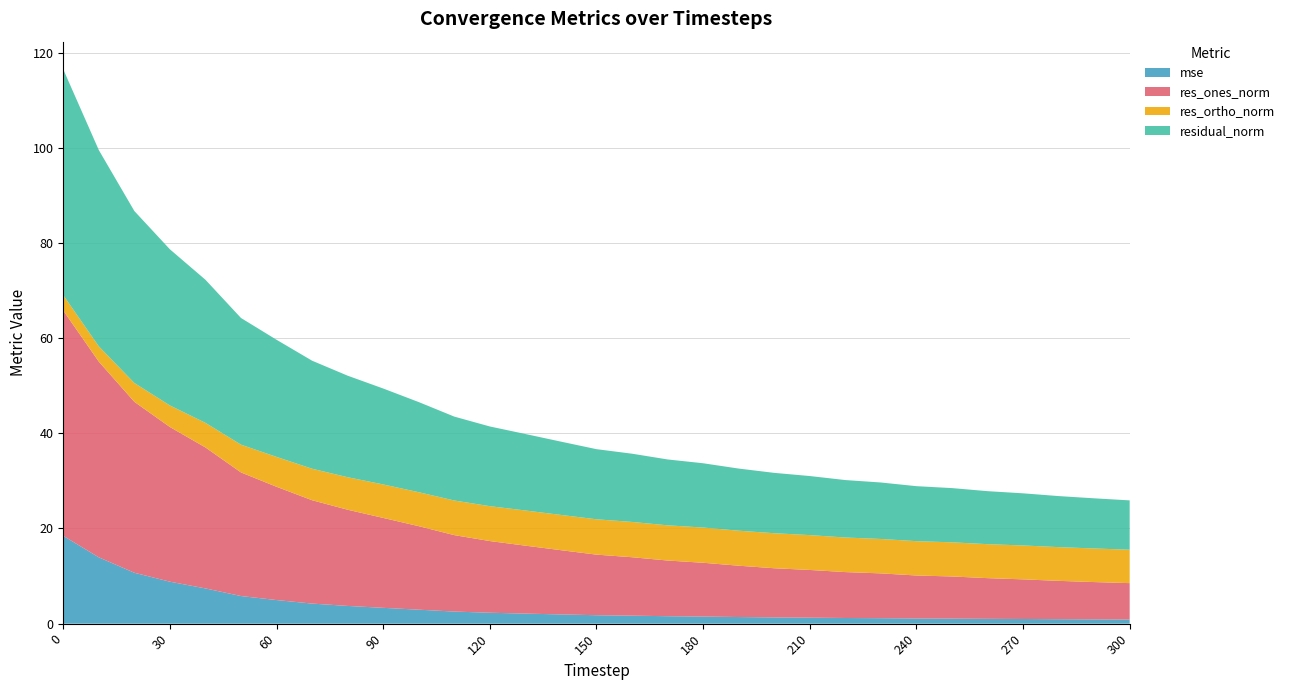

Reading left to right, extract all data points from this chart.

mse: 0=18.5	10=13.9	20=10.7	30=8.8	40=7.4	50=5.8	60=5.0	70=4.2	80=3.7	90=3.3	100=2.9	110=2.5	120=2.3	130=2.1	140=1.9	150=1.8	160=1.7	170=1.6	180=1.5	190=1.4	200=1.3	210=1.3	220=1.2	230=1.2	240=1.1	250=1.1	260=1.0	270=1.0	280=0.9	290=0.9	300=0.9
res_ones_norm: 0=47.3	10=41.1	20=35.9	30=32.5	40=29.6	50=26.0	60=23.8	70=21.7	80=20.2	90=18.9	100=17.5	110=16.1	120=15.1	130=14.3	140=13.5	150=12.7	160=12.3	170=11.7	180=11.3	190=10.8	200=10.3	210=10.0	220=9.6	230=9.4	240=9.0	250=8.9	260=8.6	270=8.3	280=8.1	290=7.8	300=7.6
res_ortho_norm: 0=3.2	10=3.2	20=4.0	30=4.5	40=5.2	50=5.8	60=6.3	70=6.6	80=6.8	90=7.0	100=7.1	110=7.3	120=7.3	130=7.4	140=7.4	150=7.4	160=7.4	170=7.4	180=7.4	190=7.4	200=7.4	210=7.3	220=7.3	230=7.2	240=7.2	250=7.2	260=7.1	270=7.1	280=7.1	290=7.1	300=7.0
residual_norm: 0=47.4	10=41.2	20=36.1	30=32.8	40=30.1	50=26.6	60=24.6	70=22.7	80=21.3	90=20.2	100=18.9	110=17.6	120=16.7	130=16.1	140=15.4	150=14.7	160=14.3	170=13.8	180=13.5	190=13.1	200=12.7	210=12.4	220=12.1	230=11.9	240=11.6	250=11.4	260=11.1	270=11.0	280=10.7	290=10.5	300=10.4